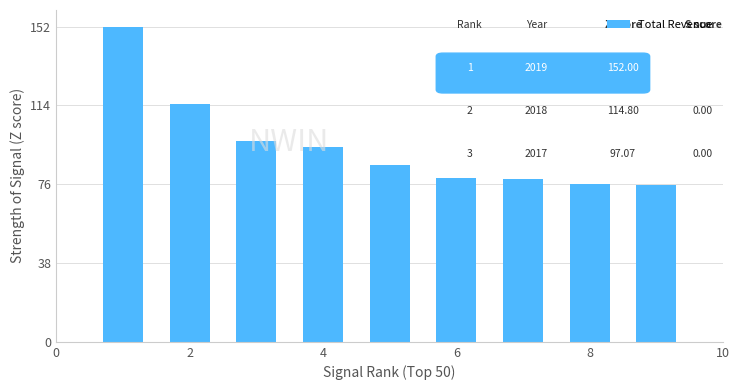

What is the smallest value displayed?

75.9